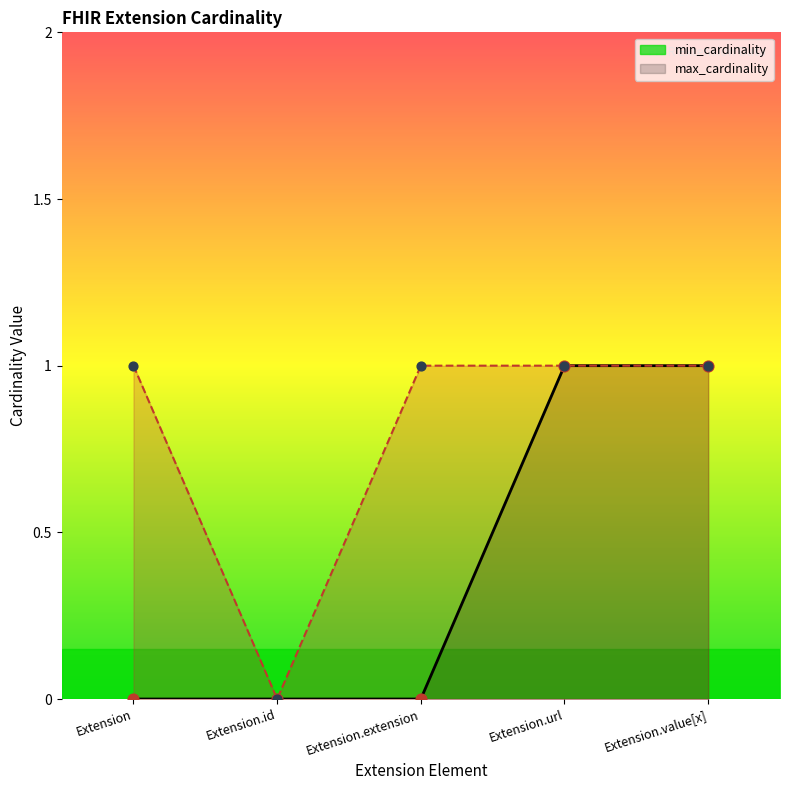

Is the value of max_cardinality at Extension.id greater than the value of min_cardinality at Extension.extension?

No